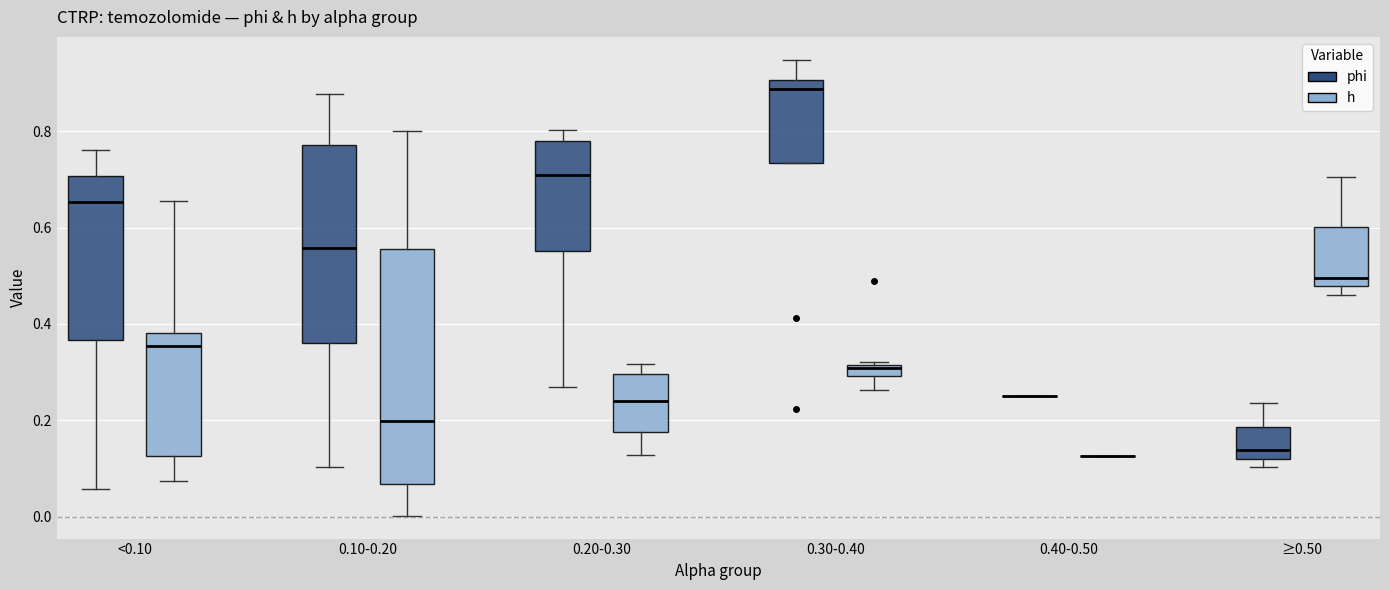

Which box is the tallest, from its lower edge to its upper edge?

0.10-0.20 (h)